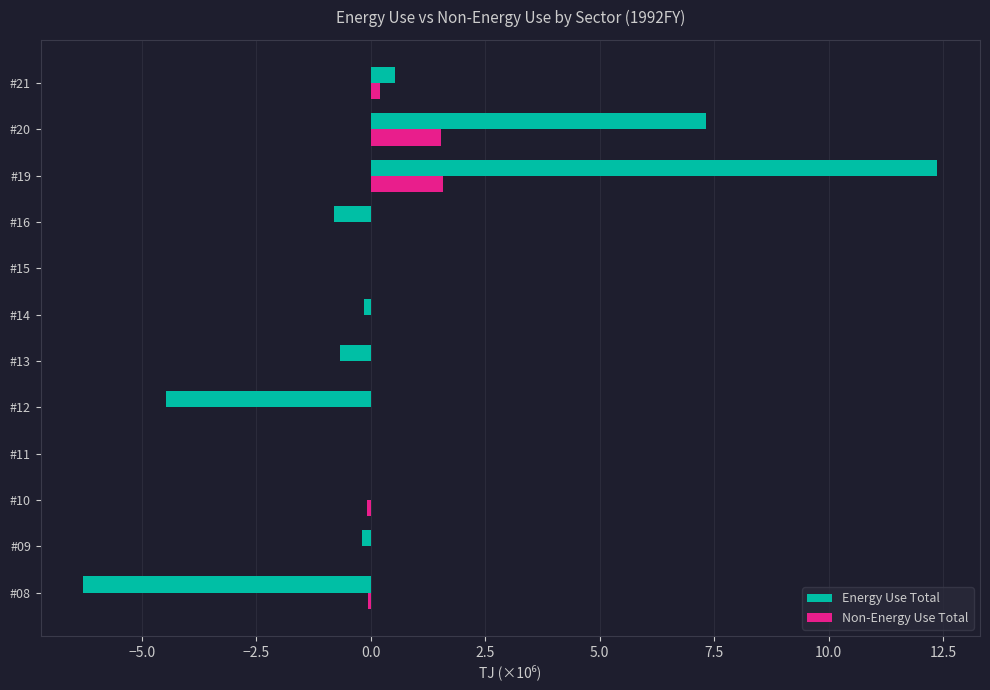

What is the total value across all series at #19?

13.9